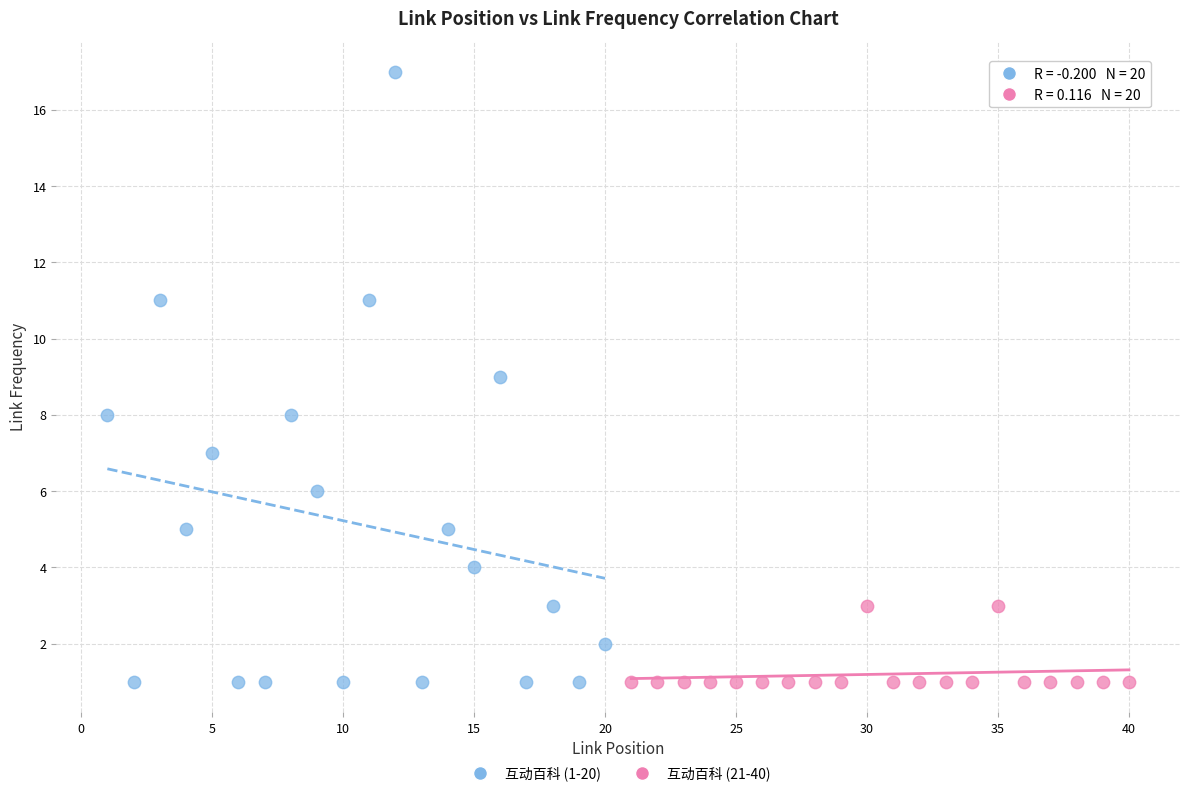

Which series has the widest spread of Y values?

互动百科 (1-20)